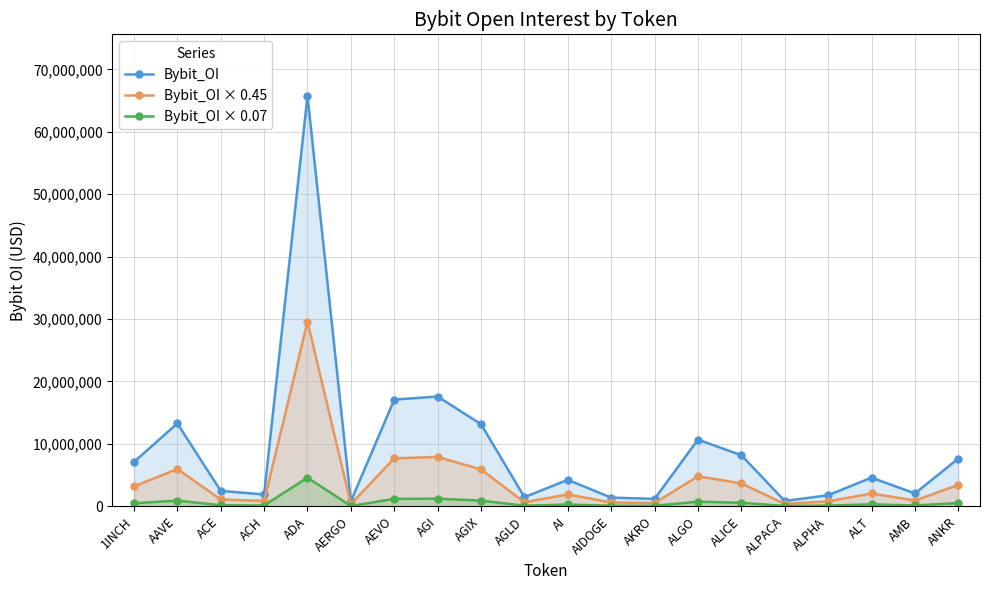

What is the maximum value shown in the chart?

65745255.0